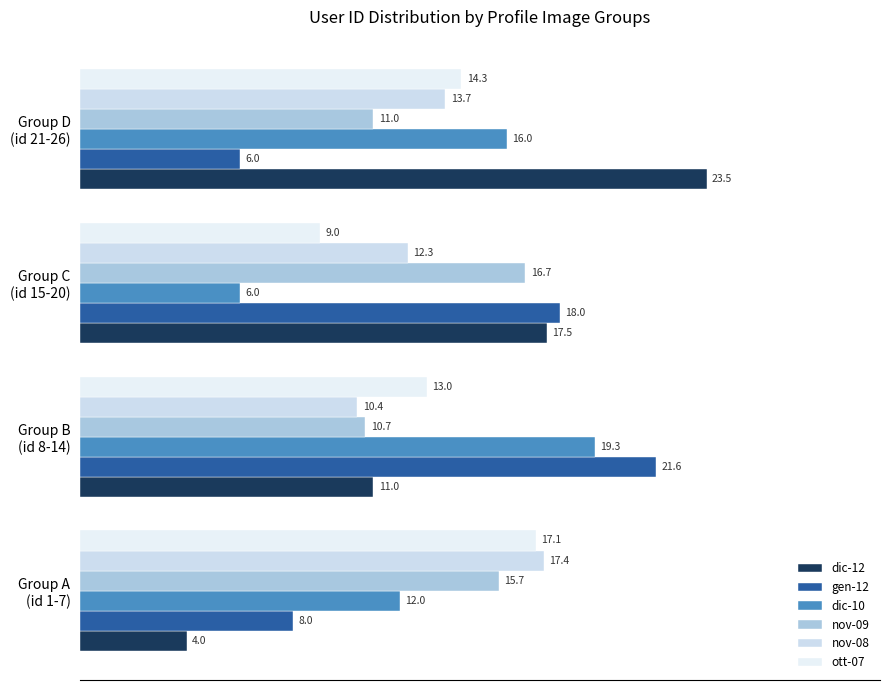

Which series has the largest total across all categories?

dic-12